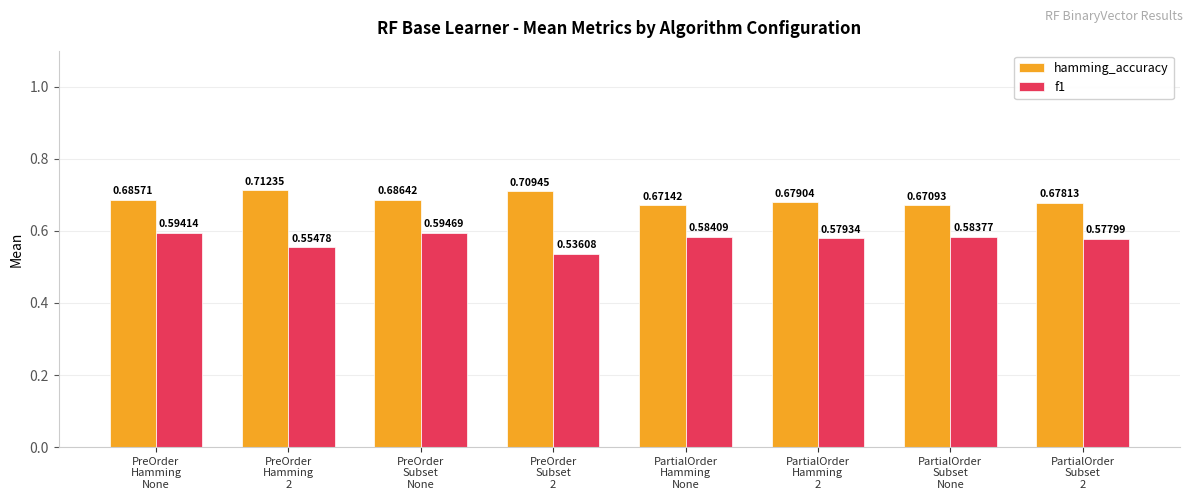

What position from the right is PreOrder
Hamming
None?

8